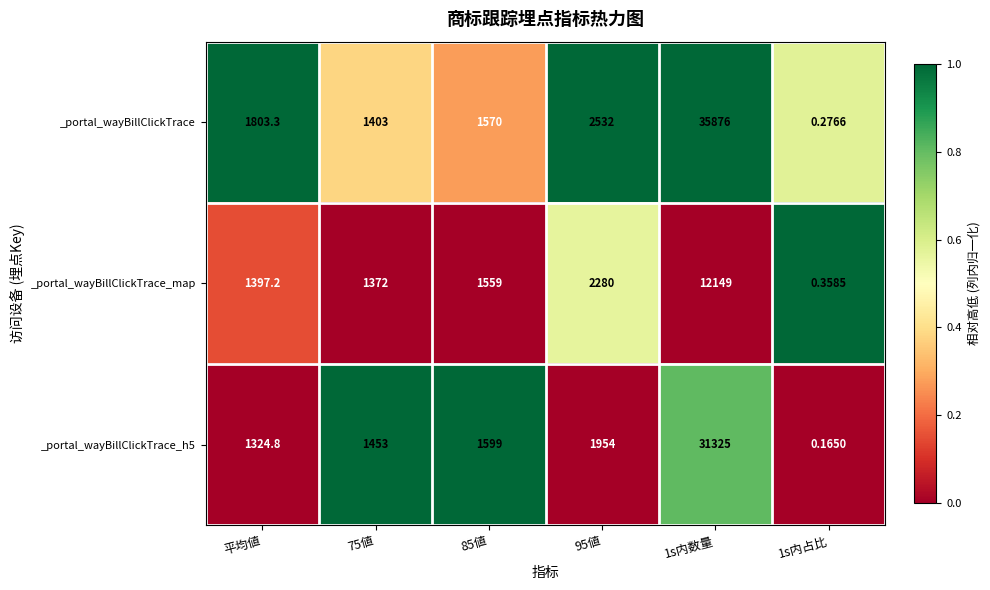

At which label does _portal_wayBillClickTrace first exceed 1803?

平均値